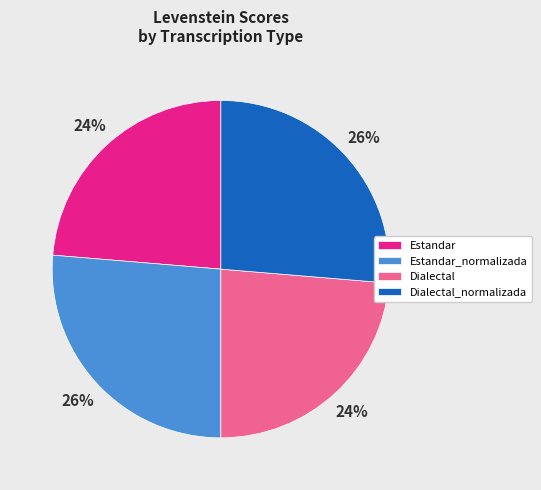

Do Dialectal_normalizada and Estandar_normalizada together represent more than half of the pie?

Yes